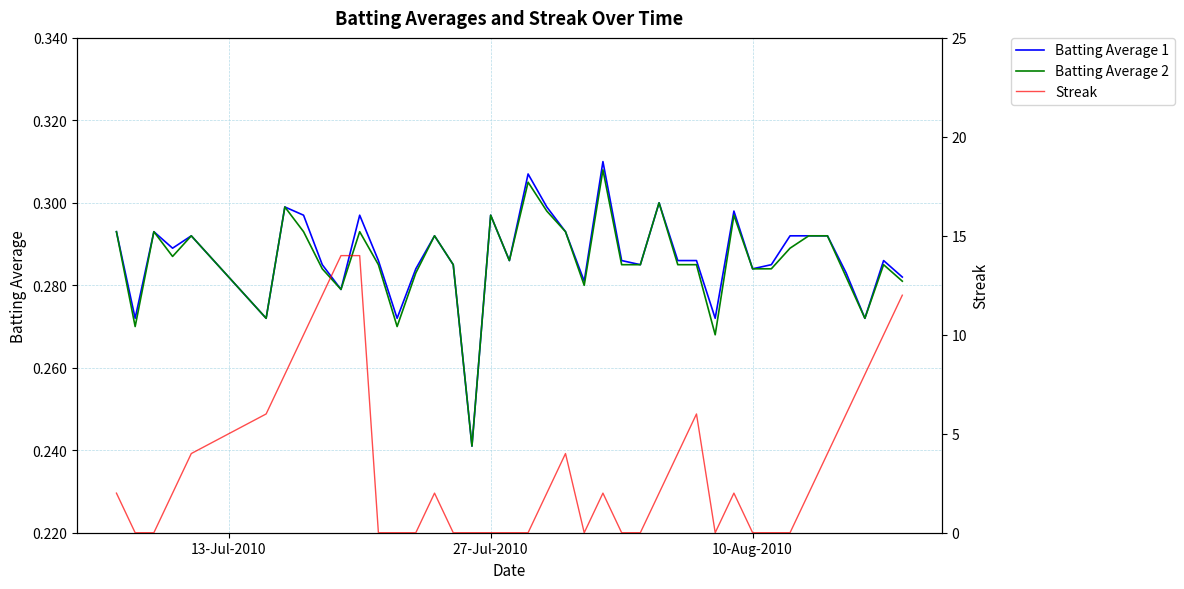

True or false: Batting Average 1 and Batting Average 2 intersect in this chart.

False